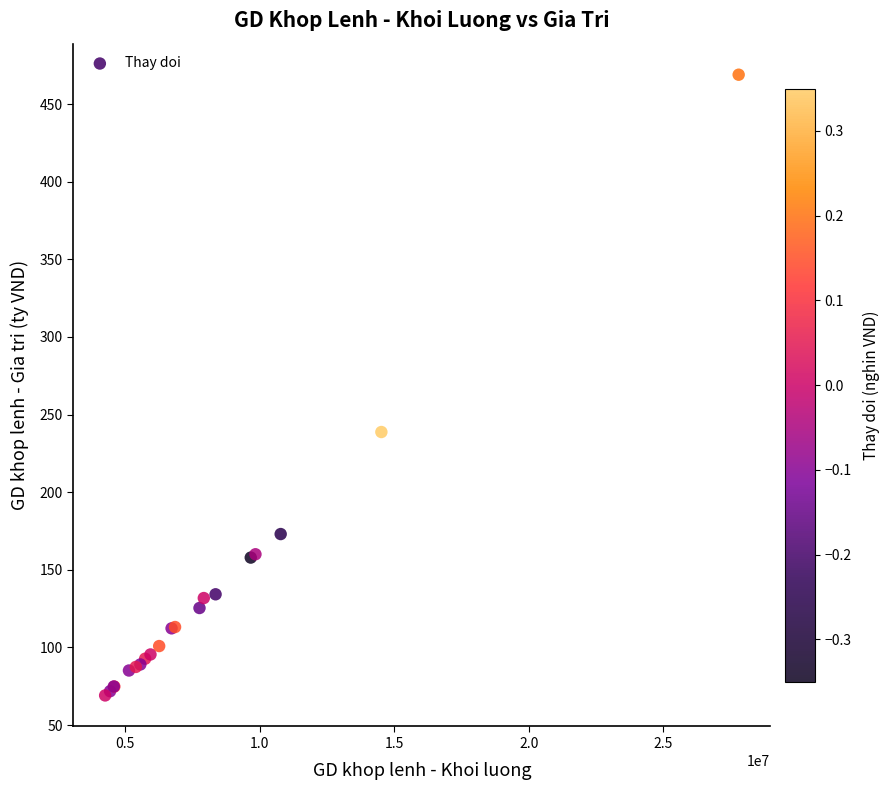

What Y value in the scatter plot is closest to 269?

238.8